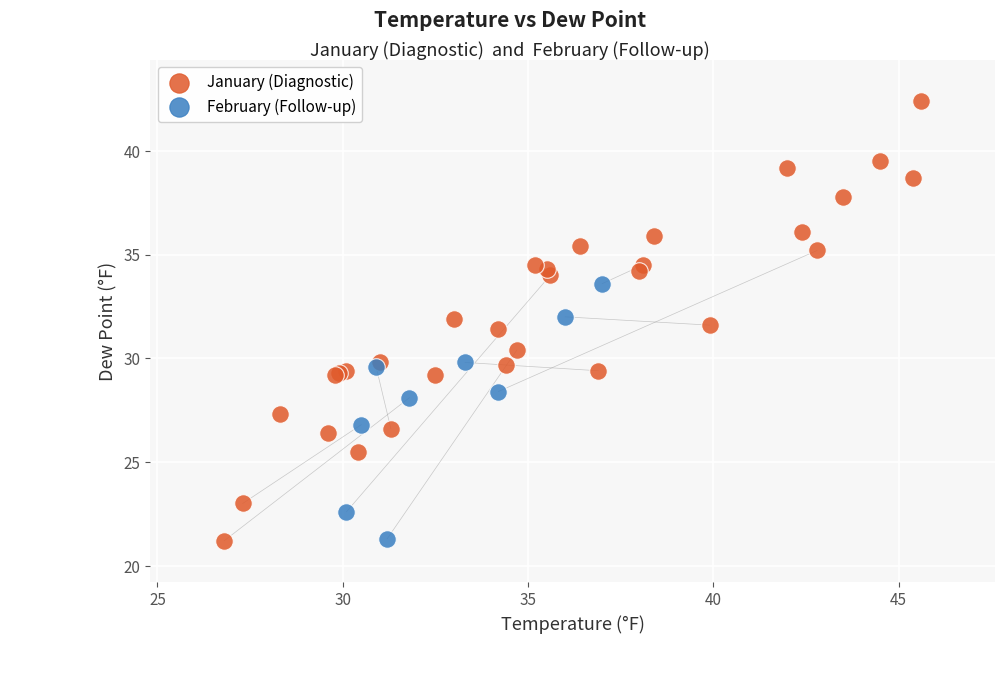

Which series reaches the maximum Y coordinate?

January (Diagnostic)